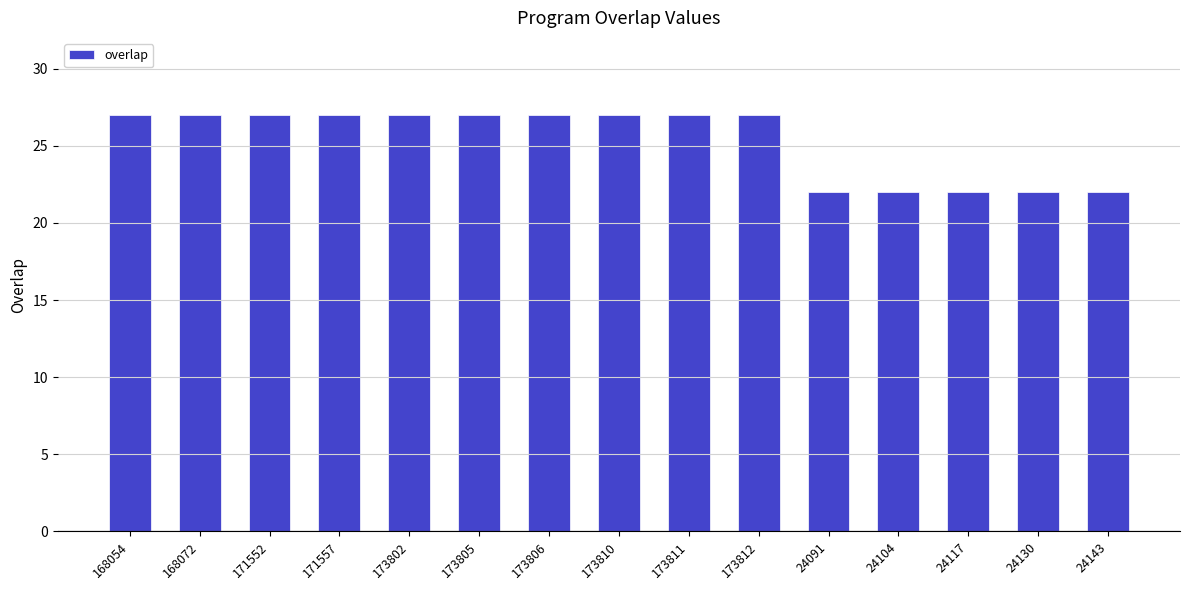

Approximately how many times larger is the value at 171557 compared to 168072?

1.0